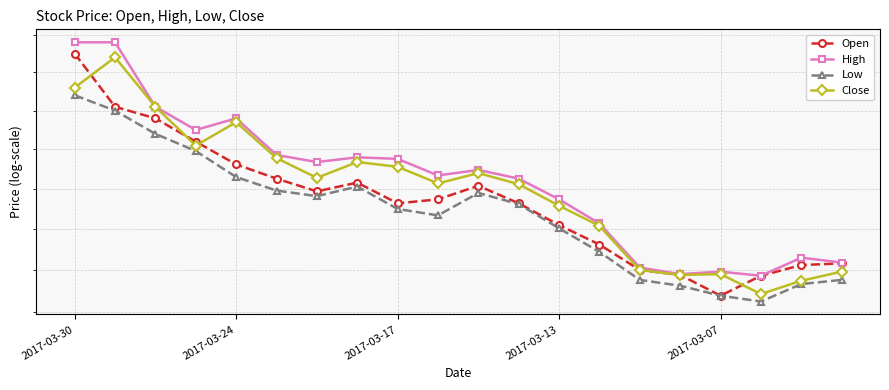

Is the value of Open at 7 greater than the value of High at 5?

No